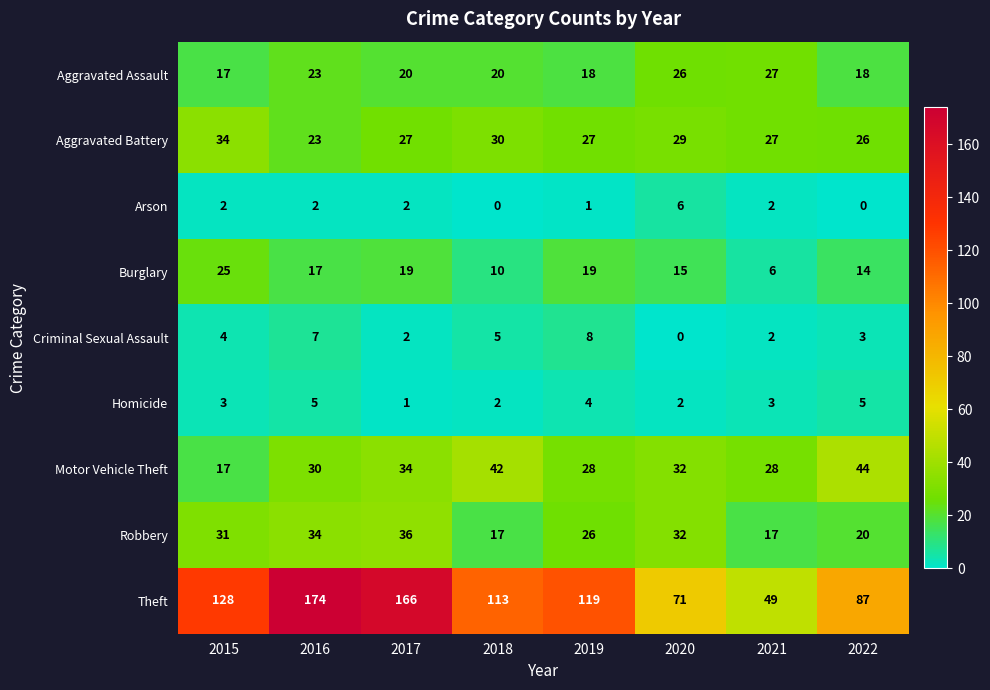

Between 2018 and 2019, which series saw the biggest shift?

Motor Vehicle Theft